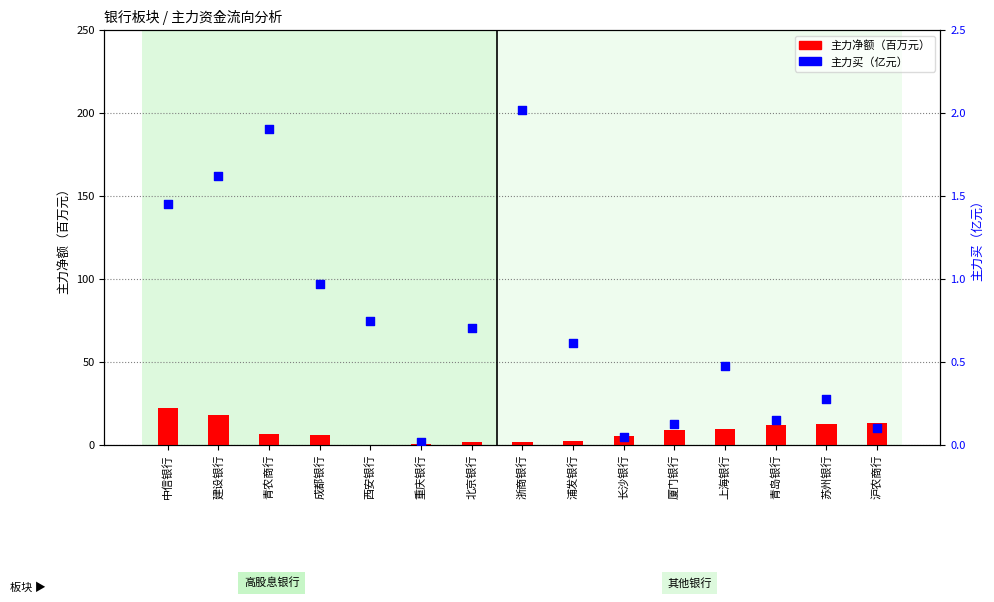

Which series has the largest total across all categories?

主力净额